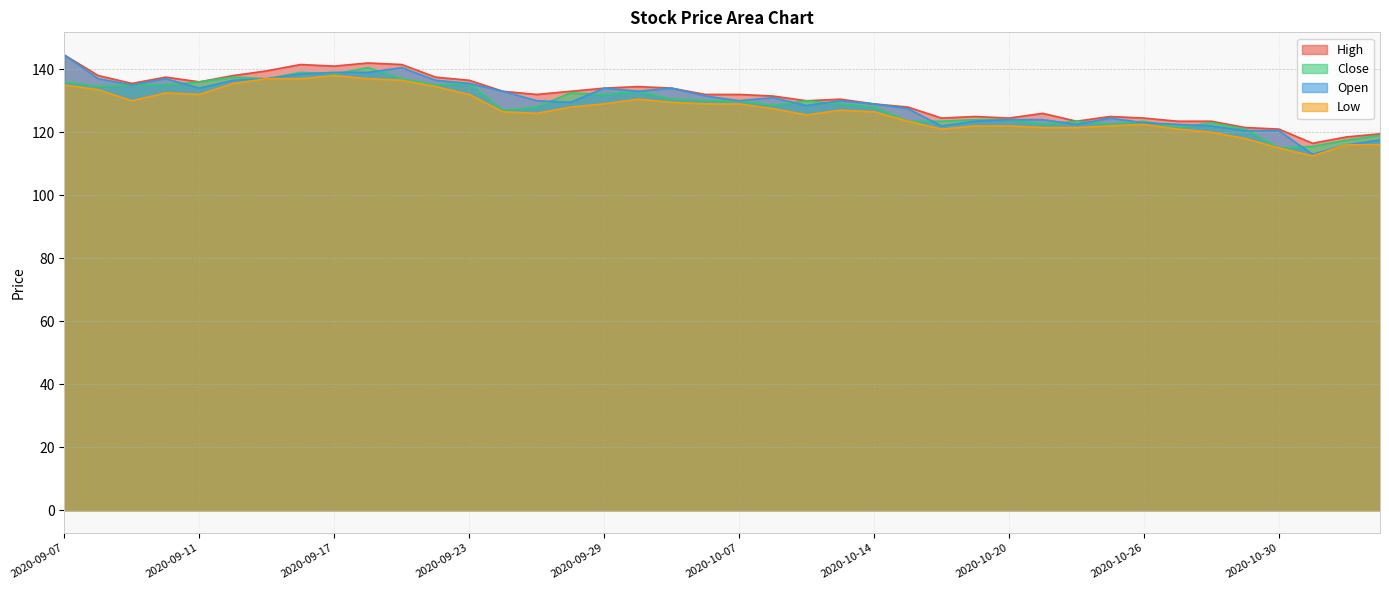

What is the difference between the highest and lowest values at 2020-10-14?

2.5